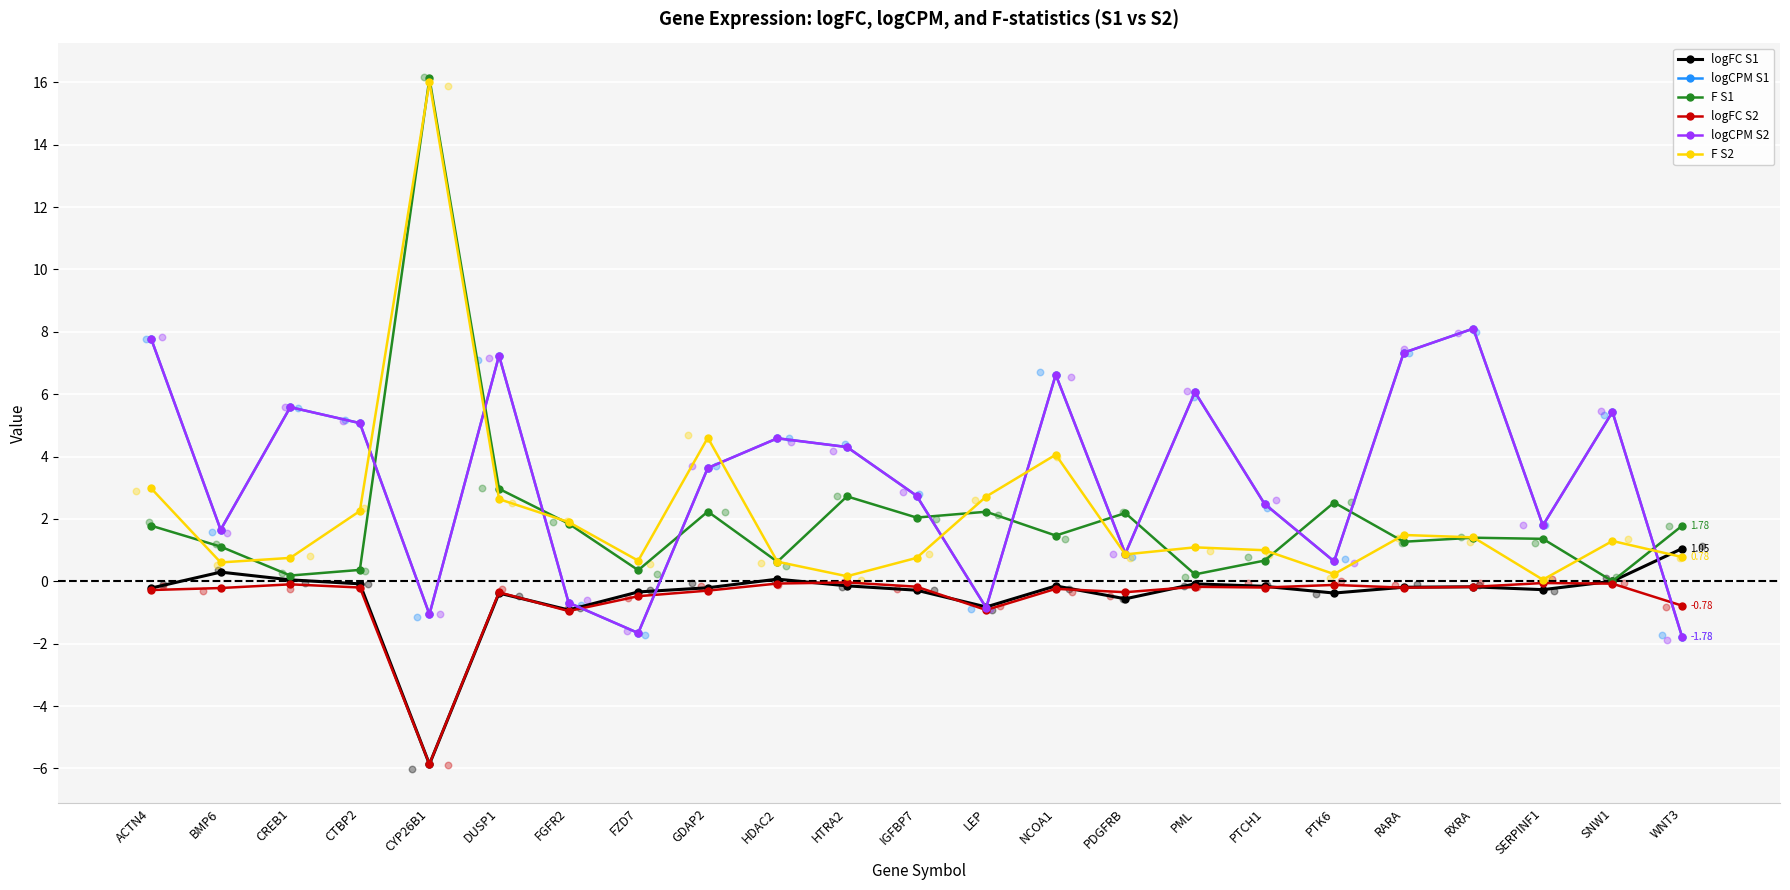

What are all the series names shown in the legend?

logFC S1, logCPM S1, F S1, logFC S2, logCPM S2, F S2